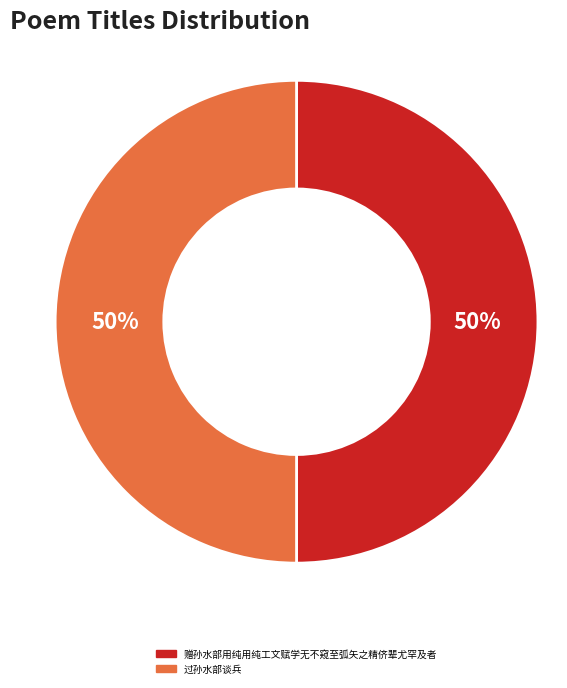

Approximately how many times larger is the value at 过孙水部谈兵 compared to 赠孙水部用纯用纯工文赋学无不窥至弧矢之精侪辈尤罕及者?

1.0